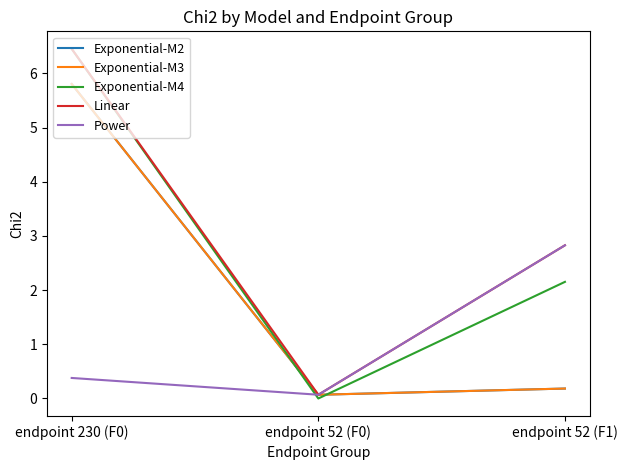

Which series changed the most between endpoint 230 (F0) and endpoint 52 (F1)?

Exponential-M2